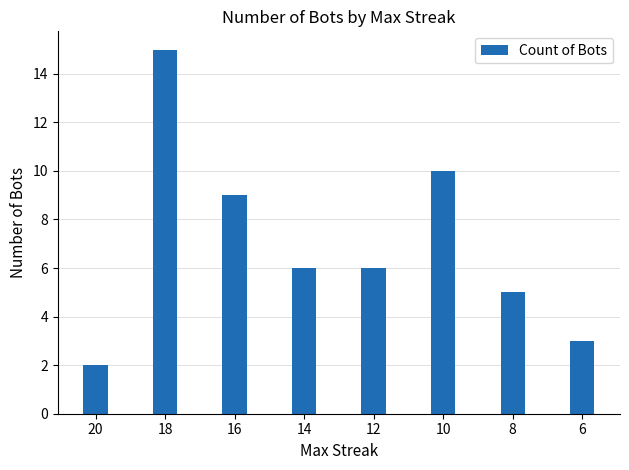

What is the average value?

7